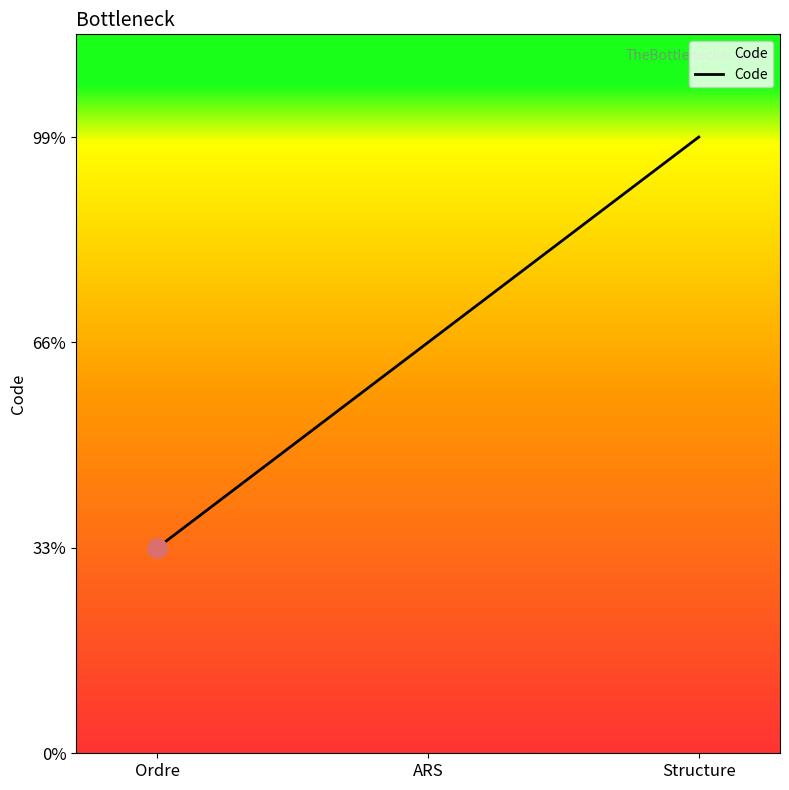

Is it true that the value at Ordre is 2?

False